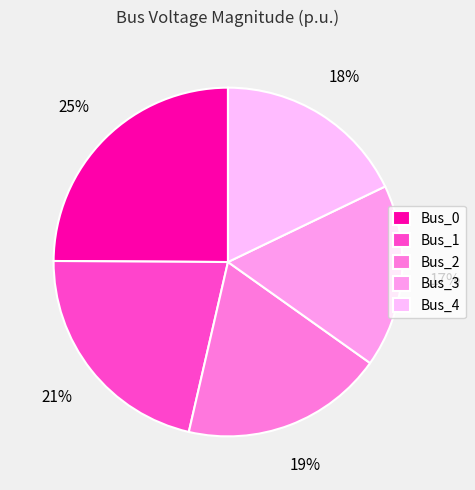

Which category has the smallest portion of the pie?

Bus_3